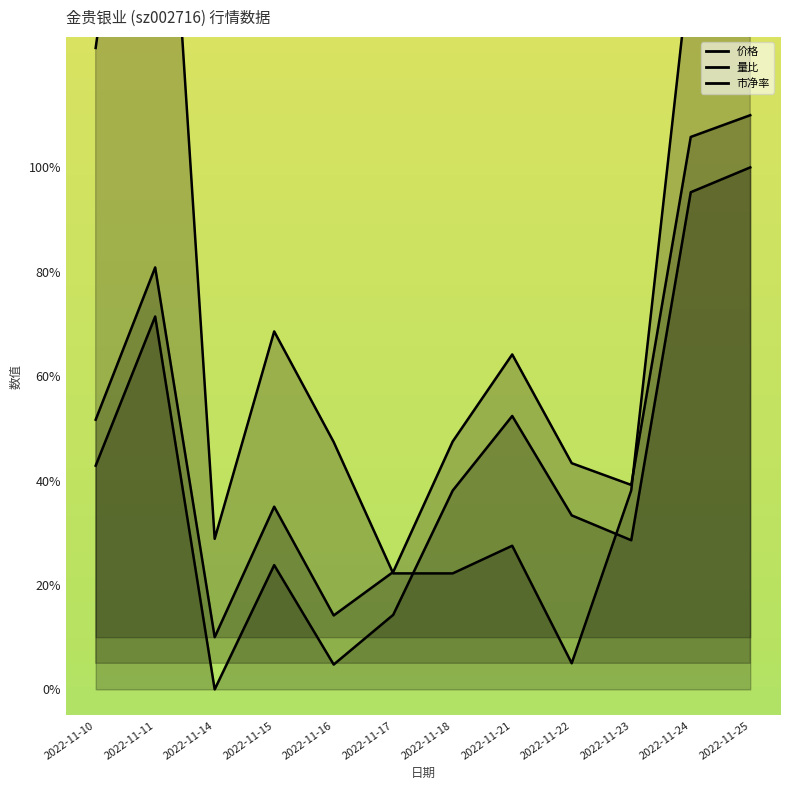

At how many categories does at least one series exceed 1?

4